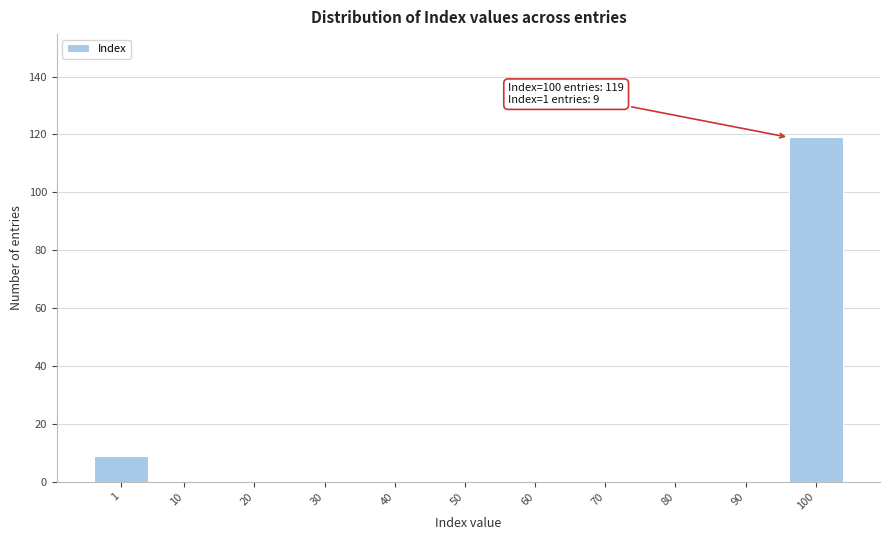

Reading left to right, transcribe all the data shown in this chart.

1=9	10=0	20=0	30=0	40=0	50=0	60=0	70=0	80=0	90=0	100=119